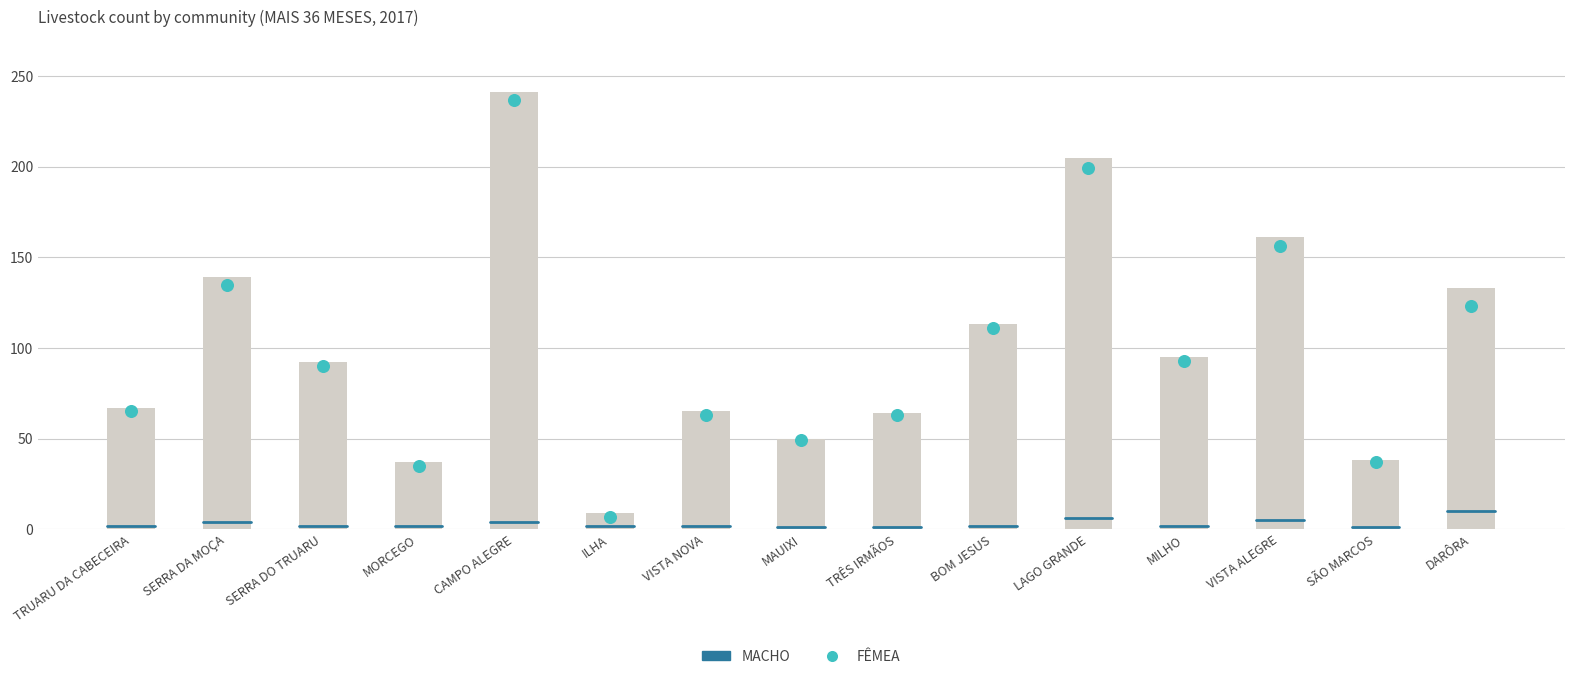

At how many categories does at least one series exceed 126?

5